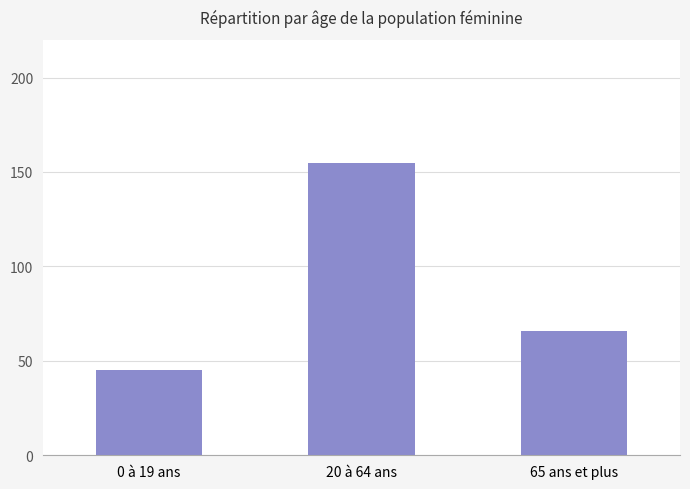

Which category has the lowest value across all series?

0 à 19 ans